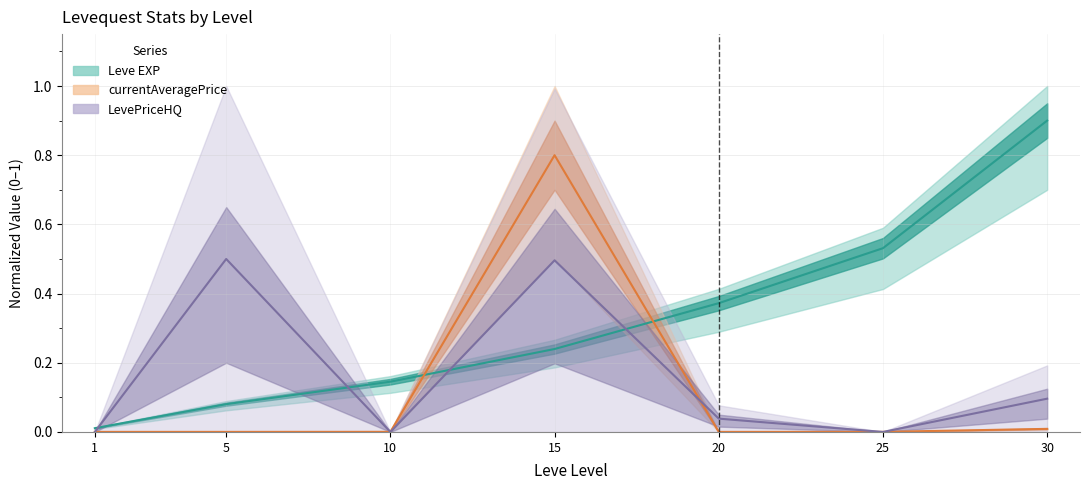

What is the total value across all series at 30?

1.0